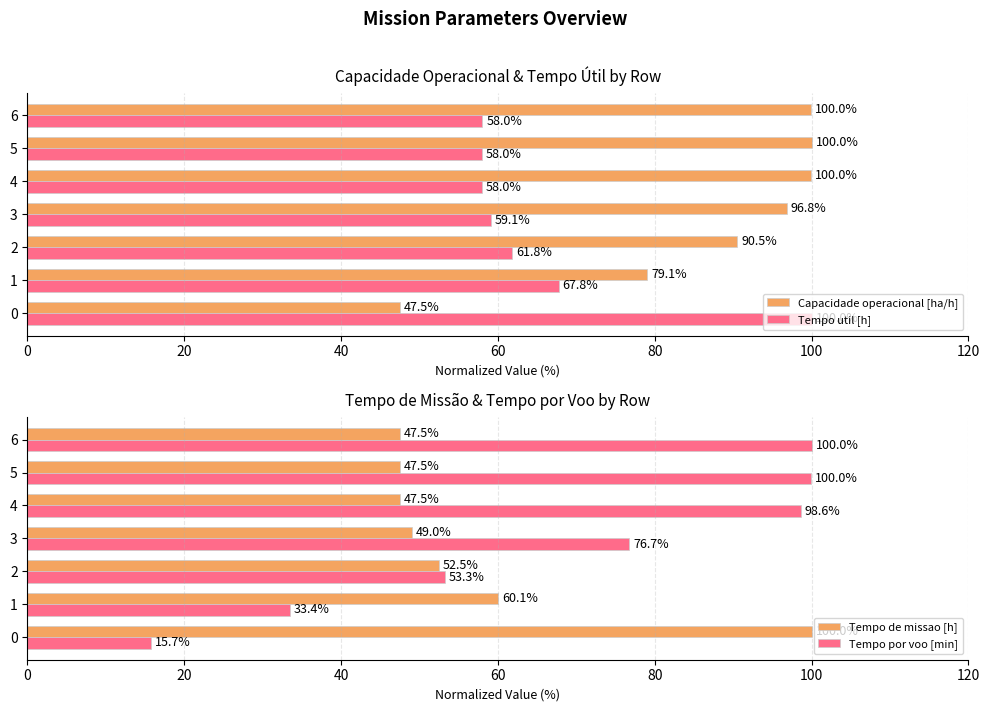

Which series has the largest total across all categories?

Capacidade operacional [ha/h]